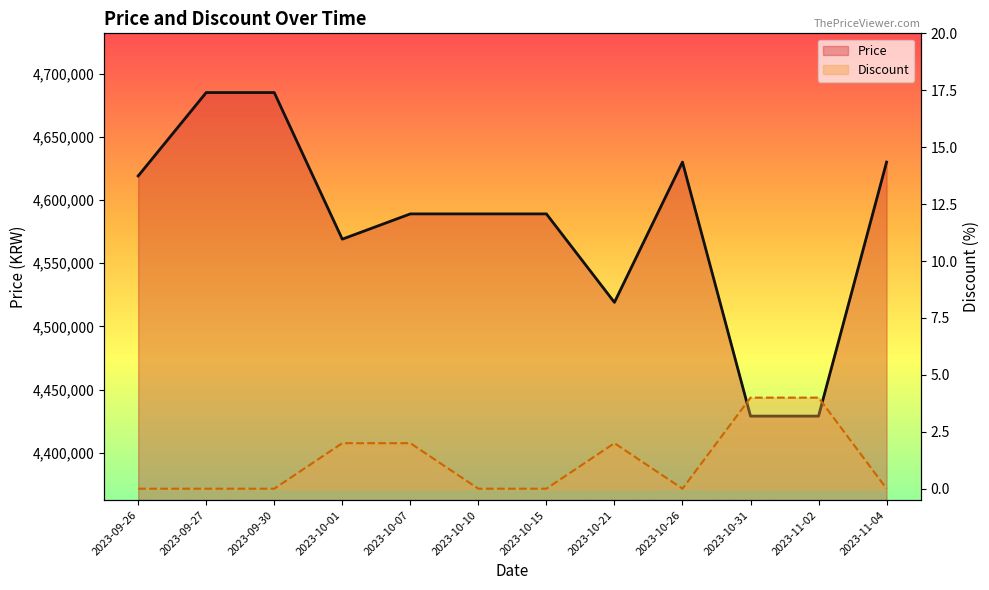

What value does the Discount (line) series have at 2023-11-02?

4